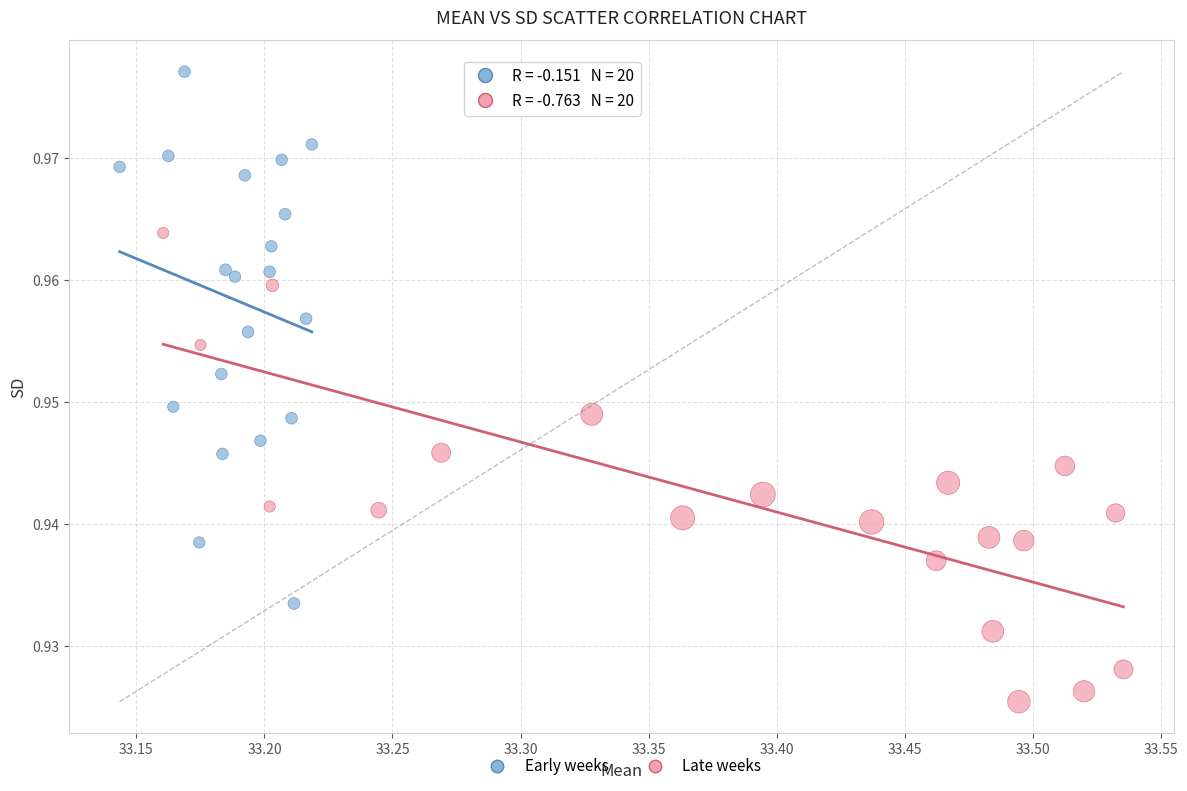

Which series reaches the maximum Y coordinate?

Early weeks